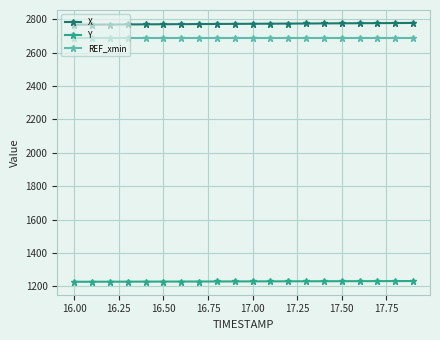

What is the sum of all Y values?

24587.1